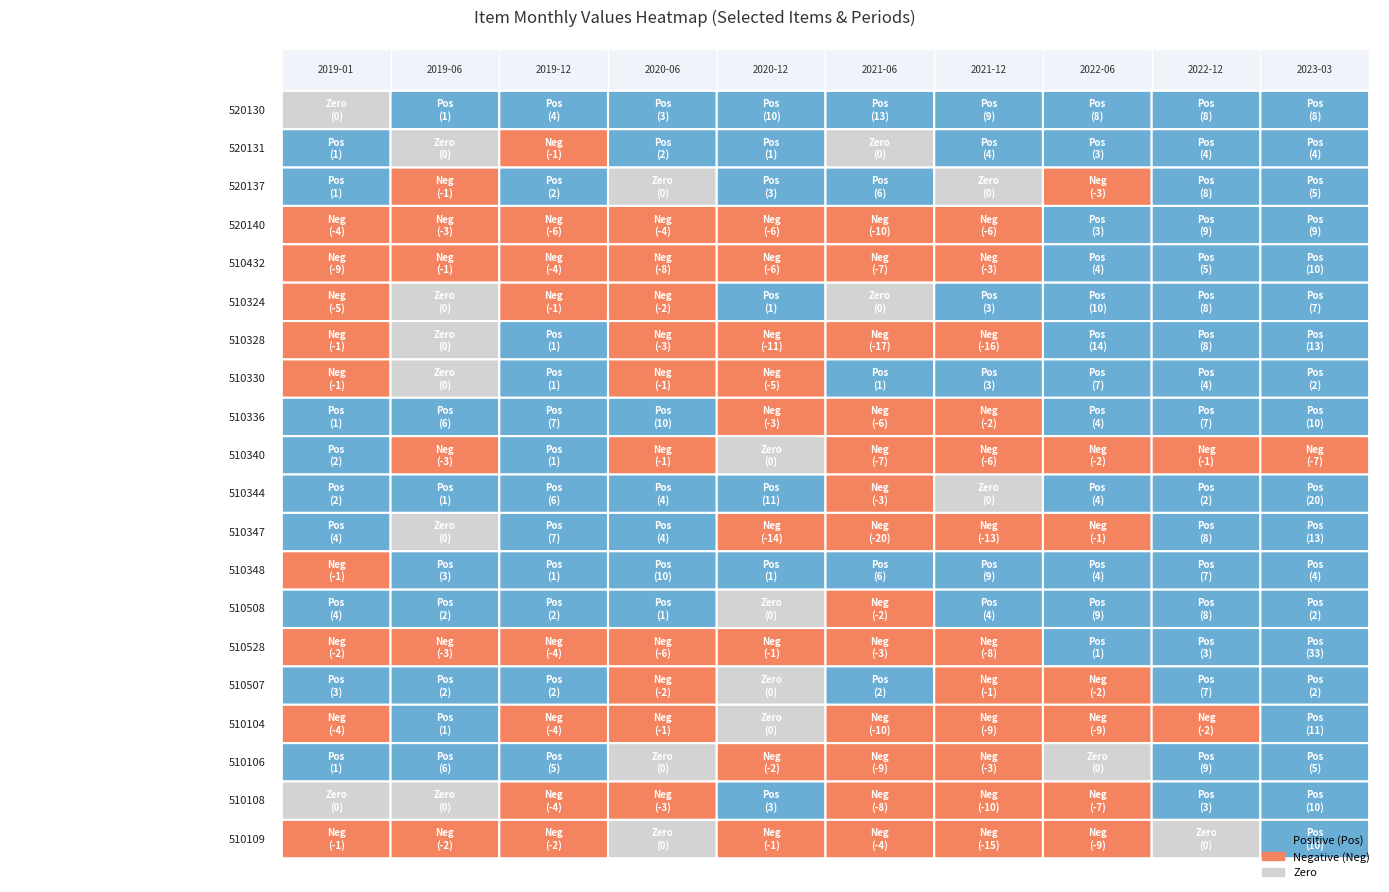

Reading right to left, extract all data points from this chart.

520130: 8	8	8	9	13	10	3	4	1	0
520131: 4	4	3	4	0	1	2	-1	0	1
520137: 5	8	-3	0	6	3	0	2	-1	1
520140: 9	9	3	-6	-10	-6	-4	-6	-3	-4
510432: 10	5	4	-3	-7	-6	-8	-4	-1	-9
510324: 7	8	10	3	0	1	-2	-1	0	-5
510328: 13	8	14	-16	-17	-11	-3	1	0	-1
510330: 2	4	7	3	1	-5	-1	1	0	-1
510336: 10	7	4	-2	-6	-3	10	7	6	1
510340: -7	-1	-2	-6	-7	0	-1	1	-3	2
510344: 20	2	4	0	-3	11	4	6	1	2
510347: 13	8	-1	-13	-20	-14	4	7	0	4
510348: 4	7	4	9	6	1	10	1	3	-1
510508: 2	8	9	4	-2	0	1	2	2	4
510528: 33	3	1	-8	-3	-1	-6	-4	-3	-2
510507: 2	7	-2	-1	2	0	-2	2	2	3
510104: 11	-2	-9	-9	-10	0	-1	-4	1	-4
510106: 5	9	0	-3	-9	-2	0	5	6	1
510108: 10	3	-7	-10	-8	3	-3	-4	0	0
510109: 10	0	-9	-15	-4	-1	0	-2	-2	-1